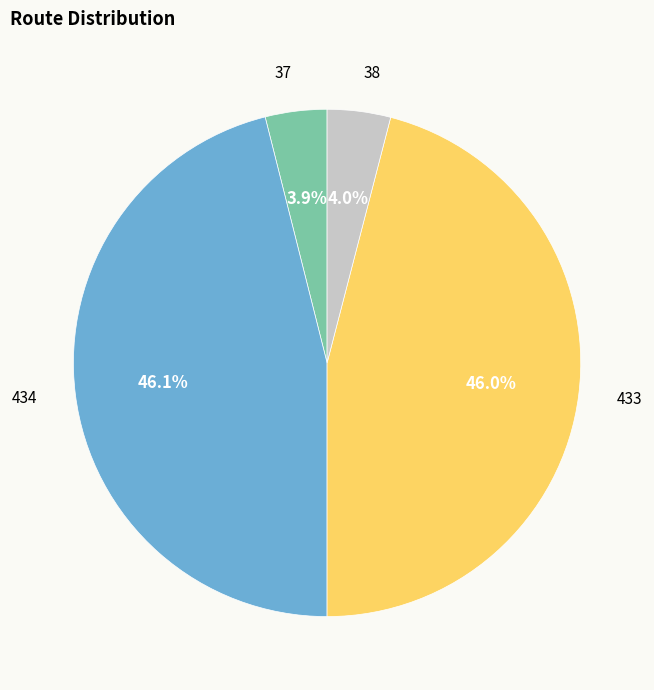

Does any single category account for the majority?

No